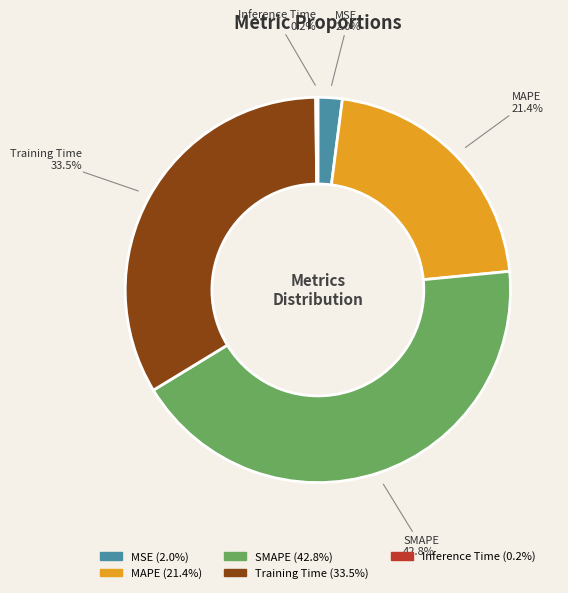

To the nearest percent, what is the difference between the SMAPE and MAPE slice percentages?

21%